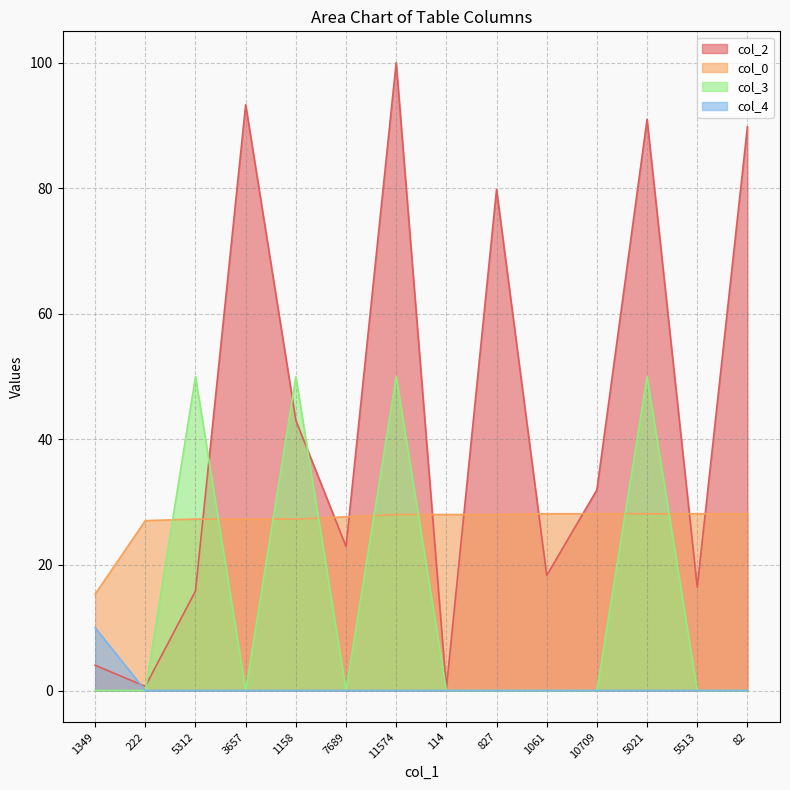

The value of col_3 at 7689 is -18.8. True or false?

False